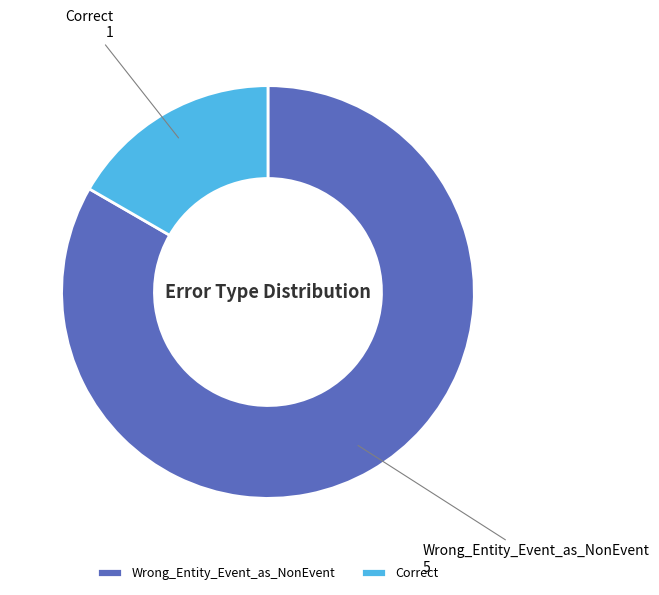

Between Correct and Wrong_Entity_Event_as_NonEvent, which is larger?

Wrong_Entity_Event_as_NonEvent